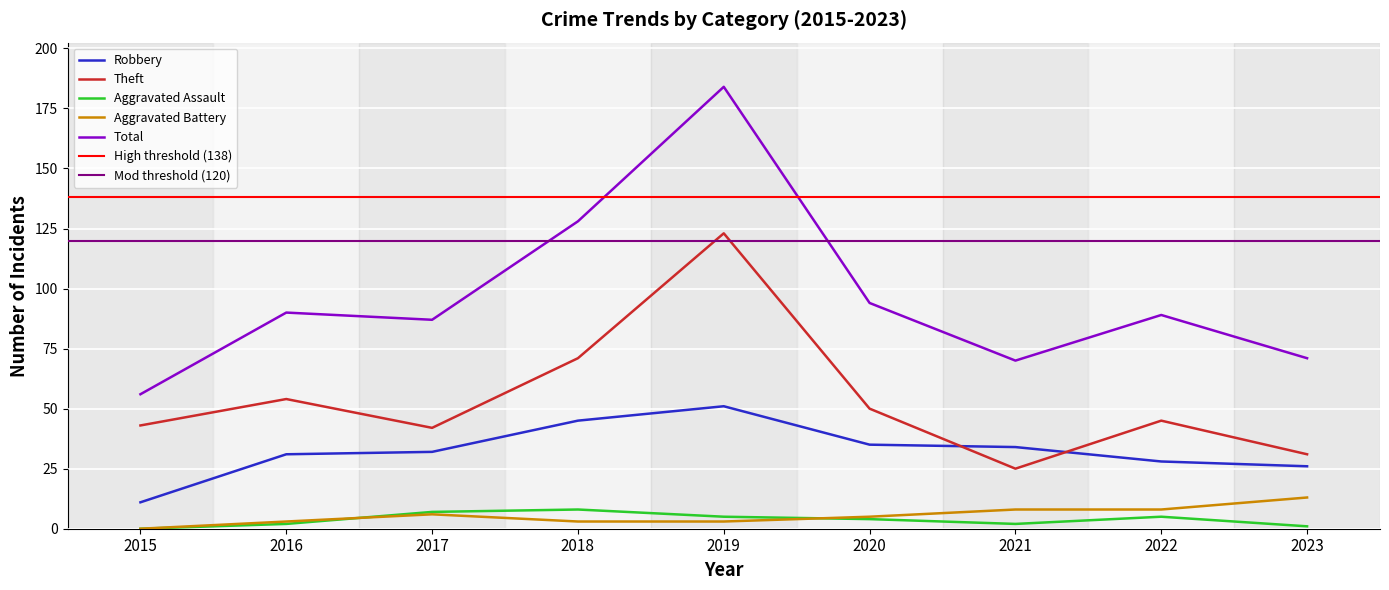

What is the difference between the Aggravated Assault values at 2019 and 2015?

5